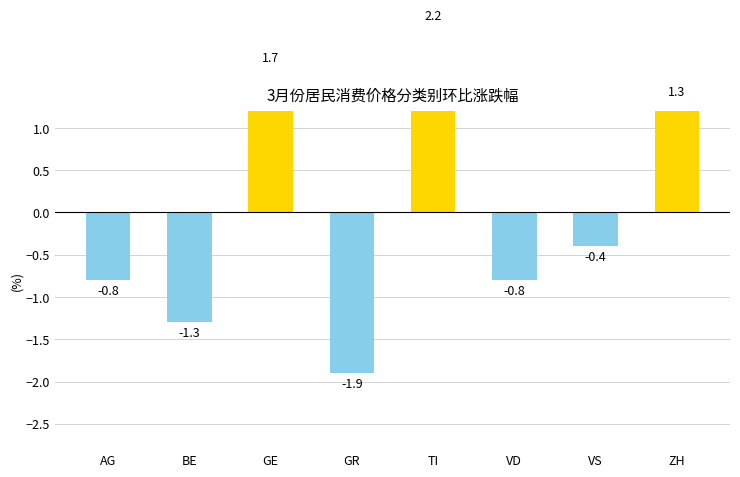

True or false: the data shows -0.8 at AG.

True